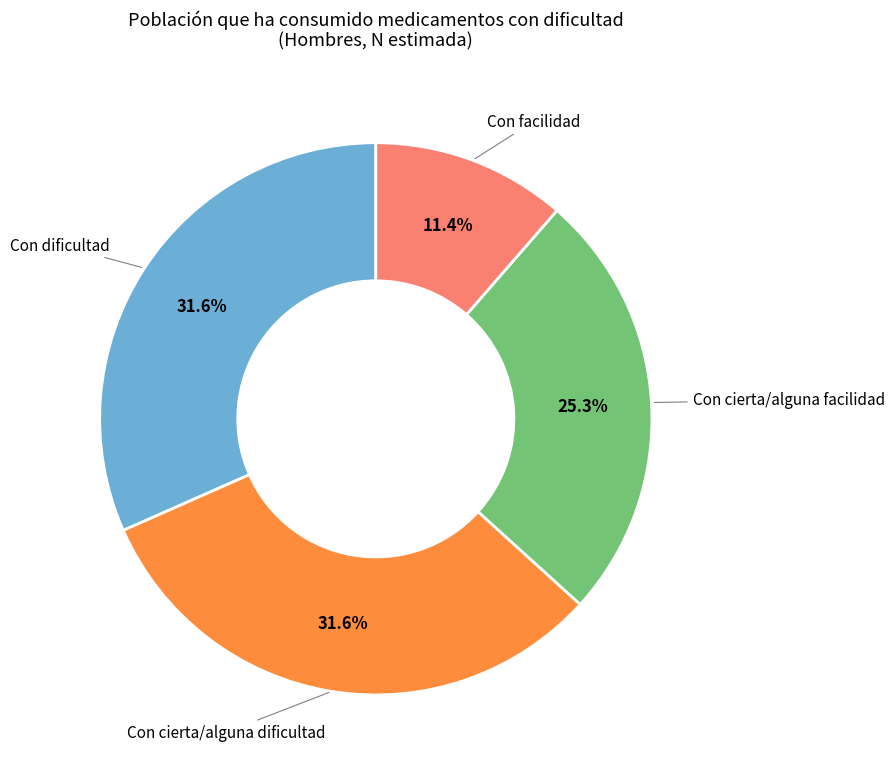

How much of the chart is everything except Con cierta/alguna facilidad?

74.7%